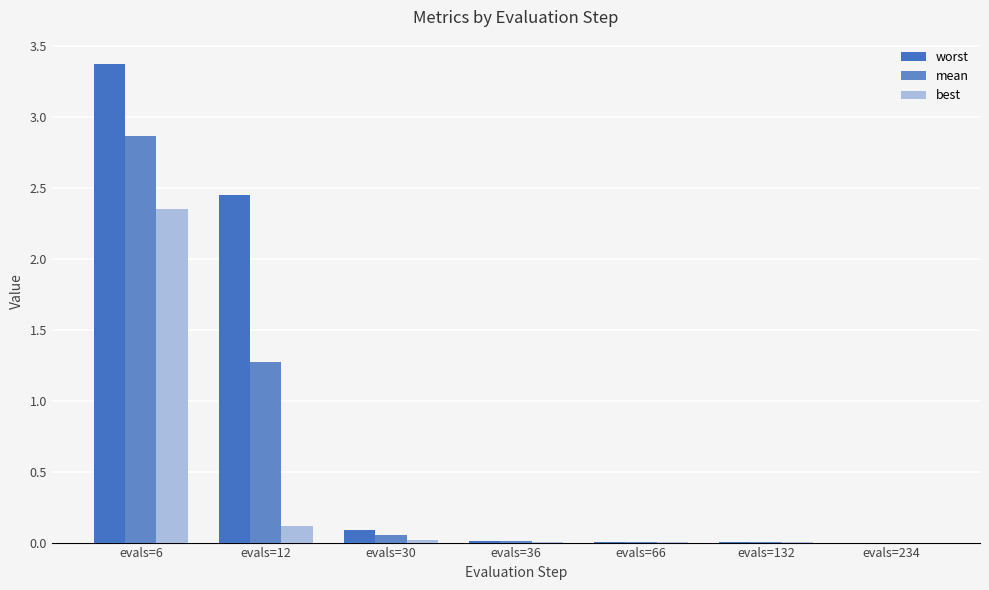

What is the value of the mean bar at the 2nd from the left?

1.3